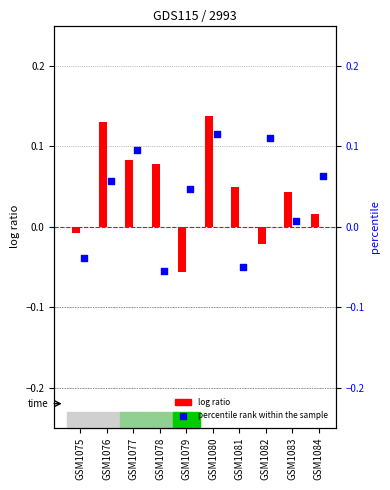

At how many categories does at least one series exceed 0?

9